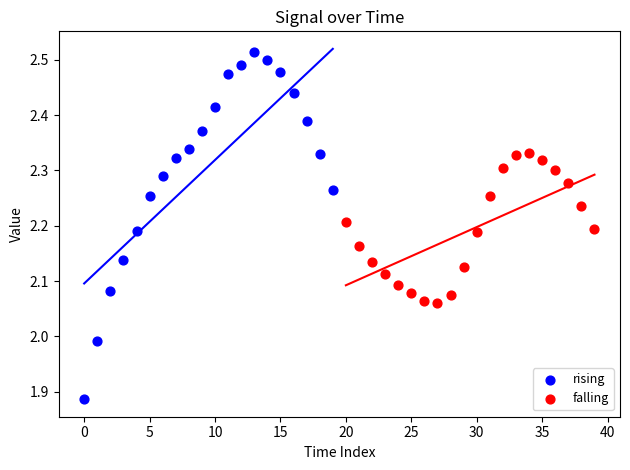

Which series has the widest spread of Y values?

rising